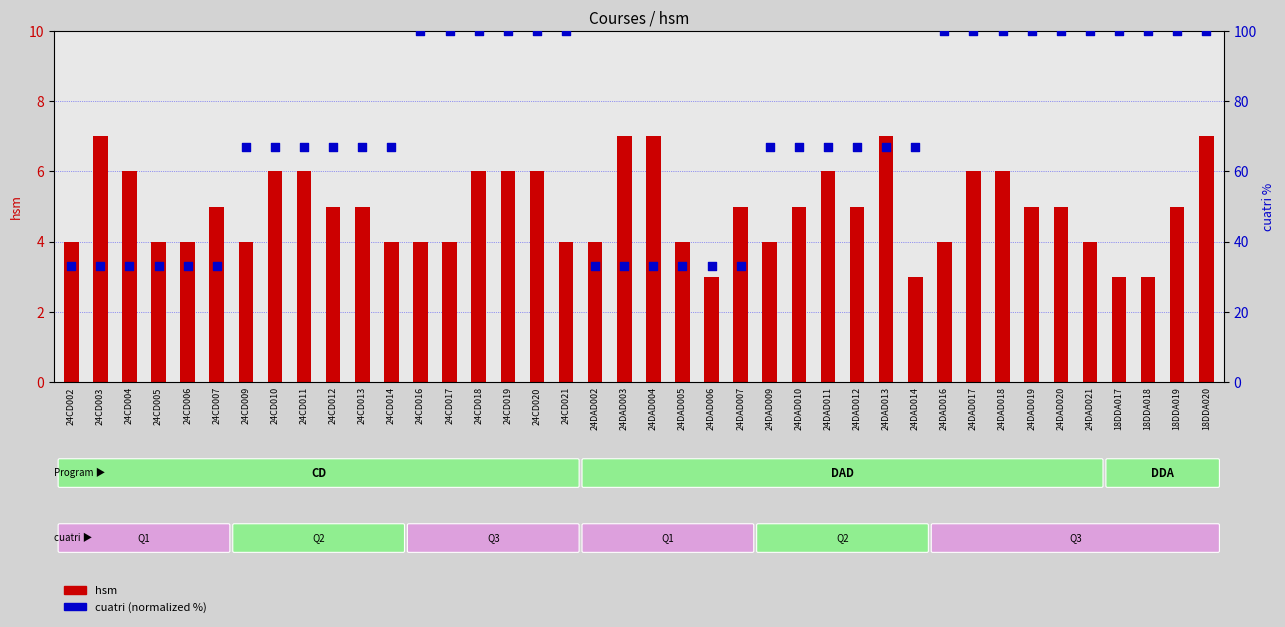

Which series has the largest total across all categories?

cuatri (normalized)